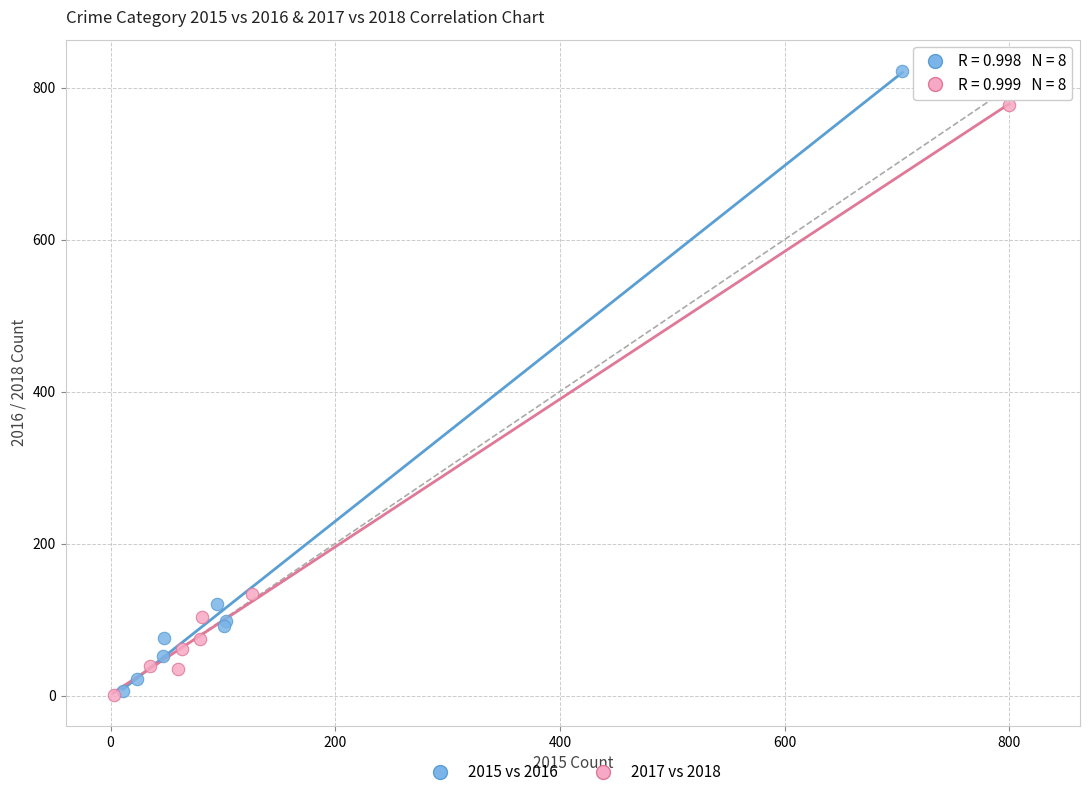

What are all the series names shown in the legend?

2015 vs 2016, 2017 vs 2018